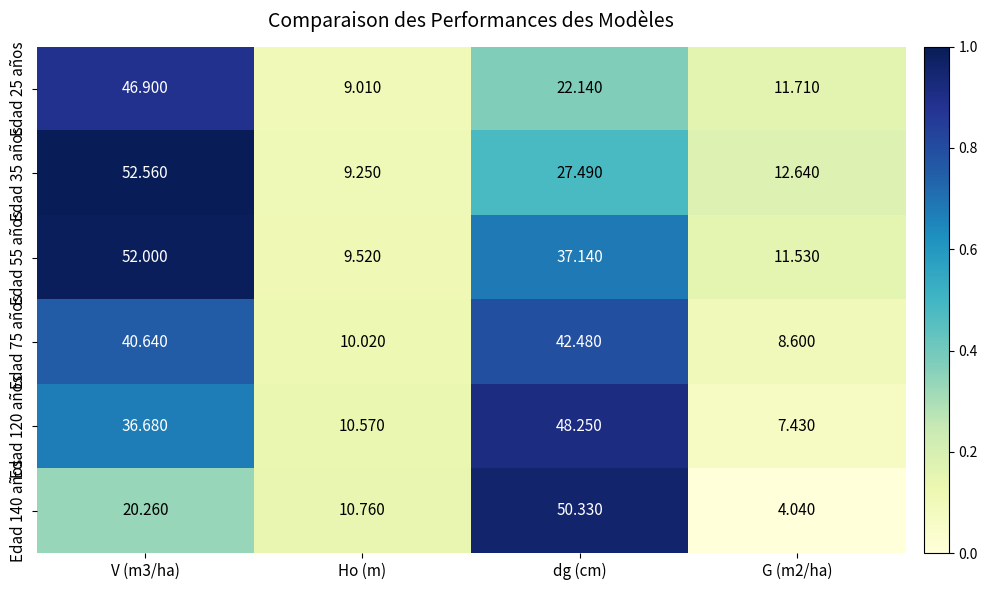

Where is Edad 55 años nearest to the value 30?

dg (cm)